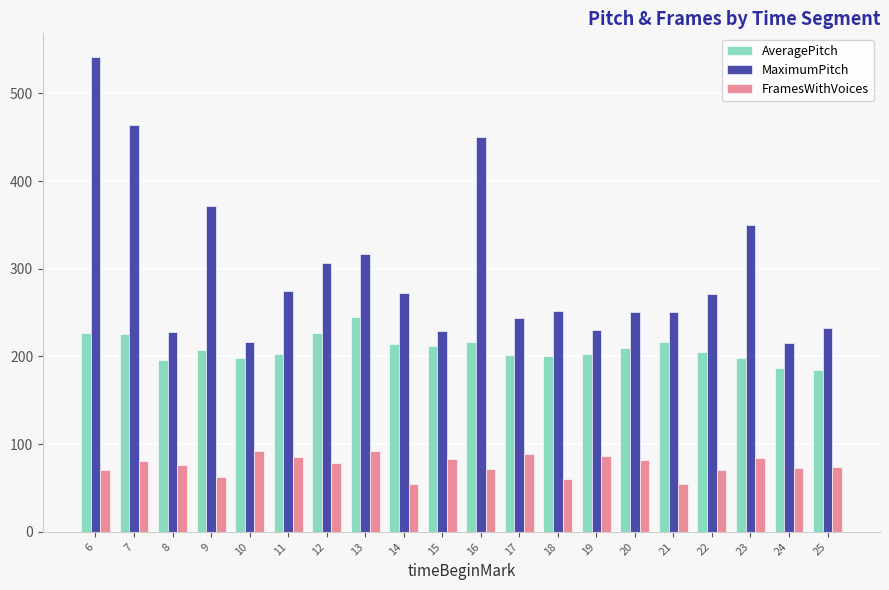

How many values in the MaximumPitch series are below 271?

10